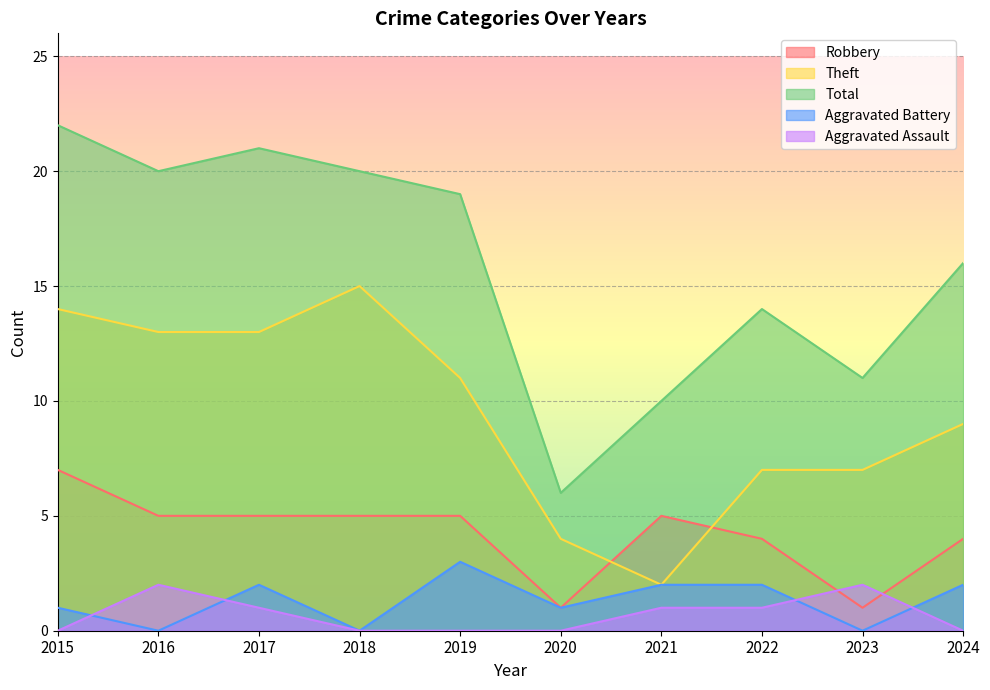

The Robbery series shows 5 at 2021. True or false?

True